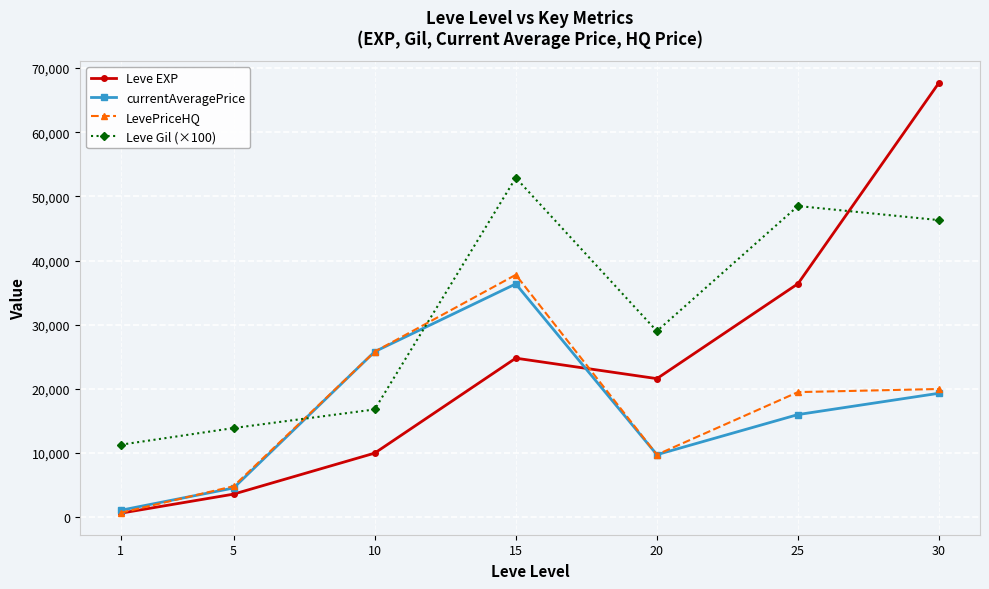

What is the sum of all Leve Gil (×100) values?

218700.0